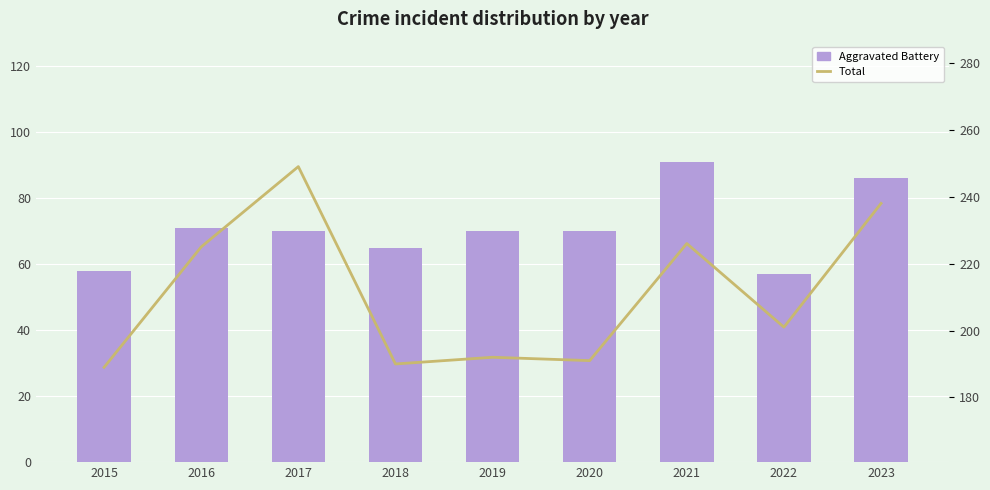

What is the difference between the Aggravated Battery values at 2017 and 2021?

21